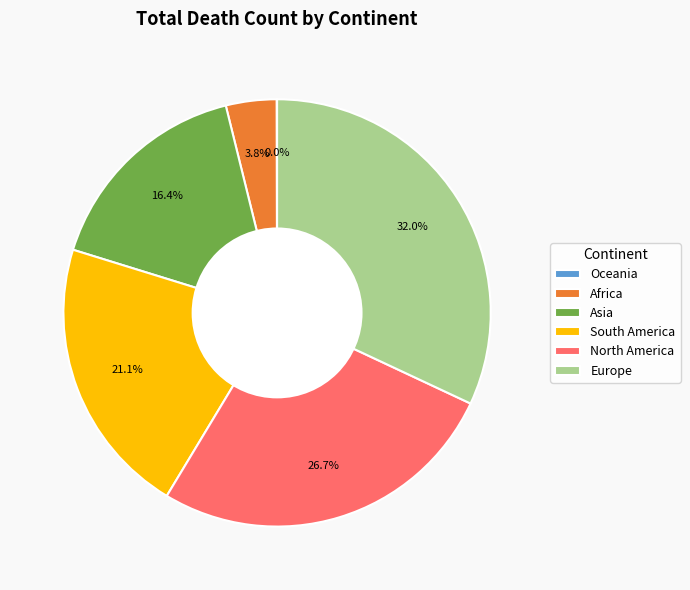

What portion of the pie excludes South America?

78.9%